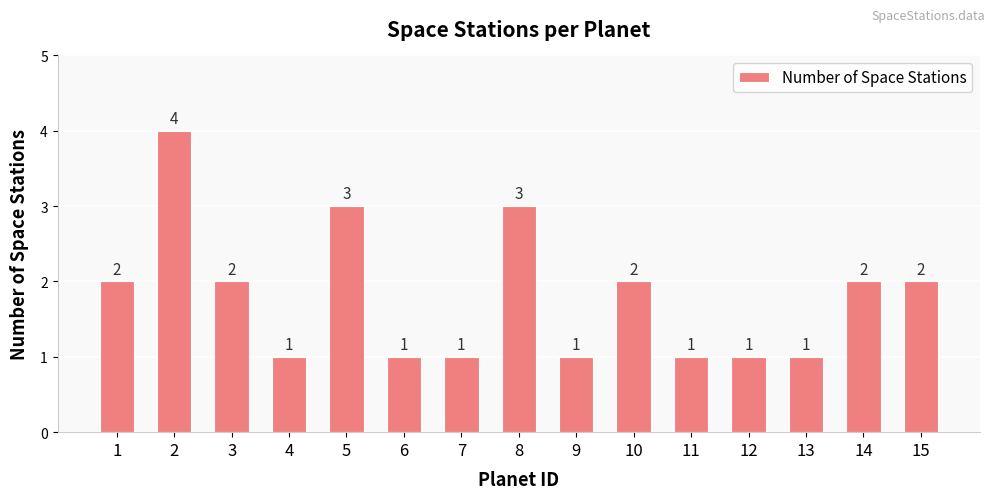

Does the chart contain stacked bars?

No